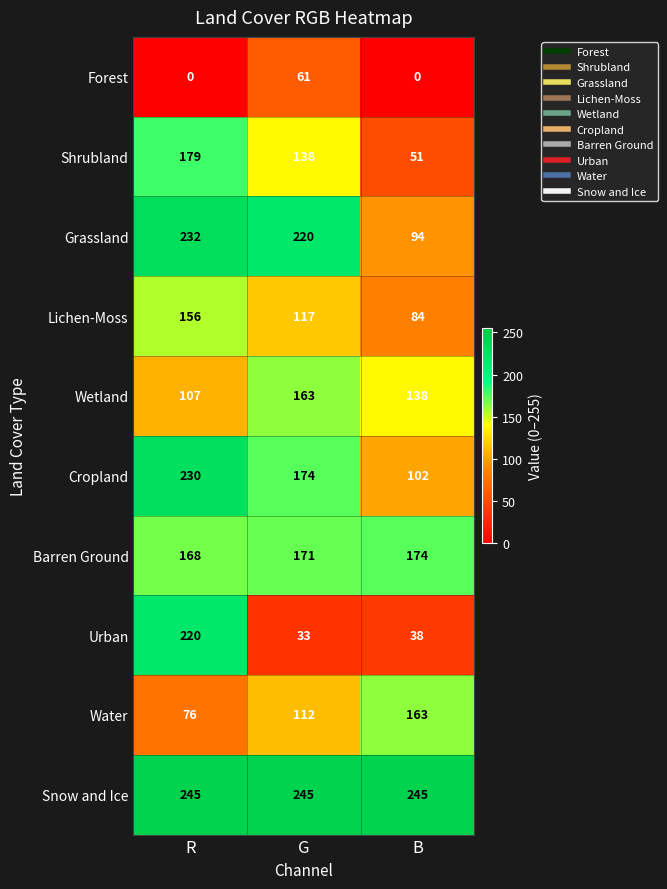

What is the total value across all series at G?

1434